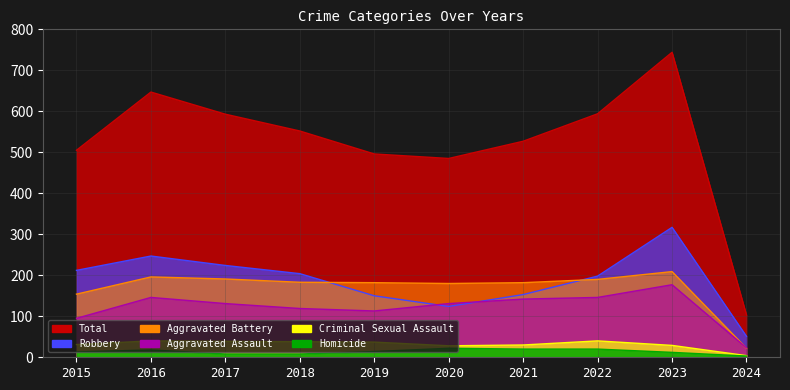

Reading right to left, transcribe all the data shown in this chart.

Aggravated Assault: 2024=23	2023=177	2022=146	2021=142	2020=131	2019=113	2018=119	2017=131	2016=146	2015=95
Aggravated Battery: 2024=22	2023=209	2022=190	2021=182	2020=180	2019=182	2018=183	2017=191	2016=196	2015=154
Criminal Sexual Assault: 2024=4	2023=29	2022=40	2021=30	2020=28	2019=37	2018=38	2017=39	2016=40	2015=31
Homicide: 2024=3	2023=12	2022=20	2021=20	2020=22	2019=14	2018=8	2017=8	2016=18	2015=13
Robbery: 2024=51	2023=317	2022=198	2021=153	2020=124	2019=150	2018=204	2017=224	2016=247	2015=212
Total: 2024=103	2023=744	2022=594	2021=527	2020=485	2019=496	2018=552	2017=593	2016=647	2015=505